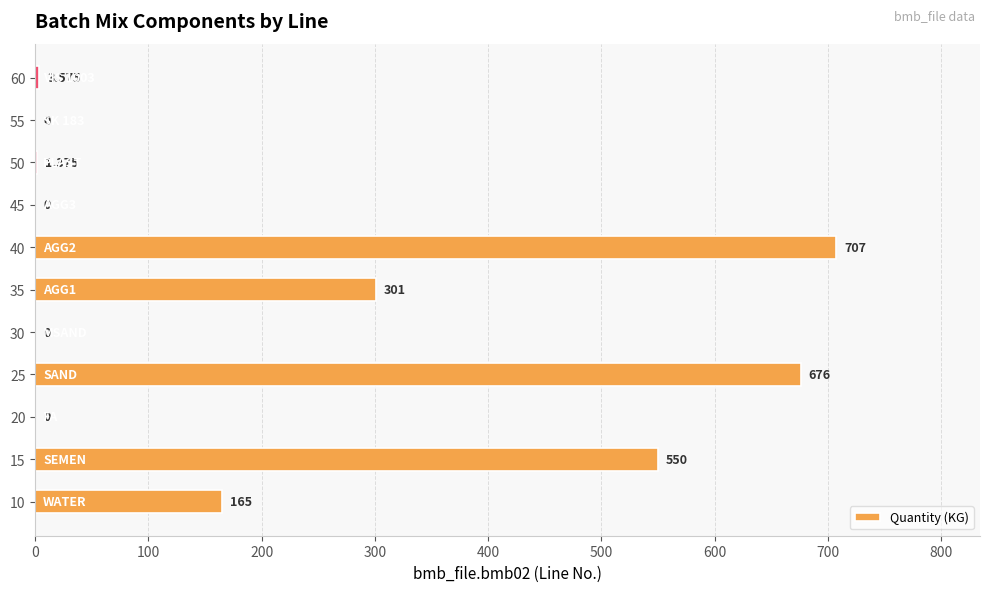

What is the sum of all values?

2403.9